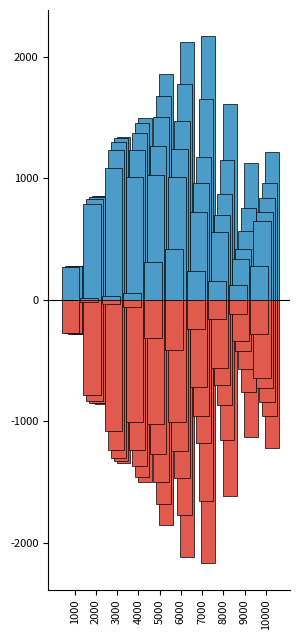

Reading right to left, transcribe all the data shown in this chart.

1985_U: 10000=277.3	9000=120.5	8000=158.0	7000=237.5	6000=414.8	5000=311.0	4000=55.9	3000=32.2	2000=14.0	1000=2.1
-1985_U: 10000=-277.3	9000=-120.5	8000=-158.0	7000=-237.5	6000=-414.8	5000=-311.0	4000=-55.9	3000=-32.2	2000=-14.0	1000=-2.1